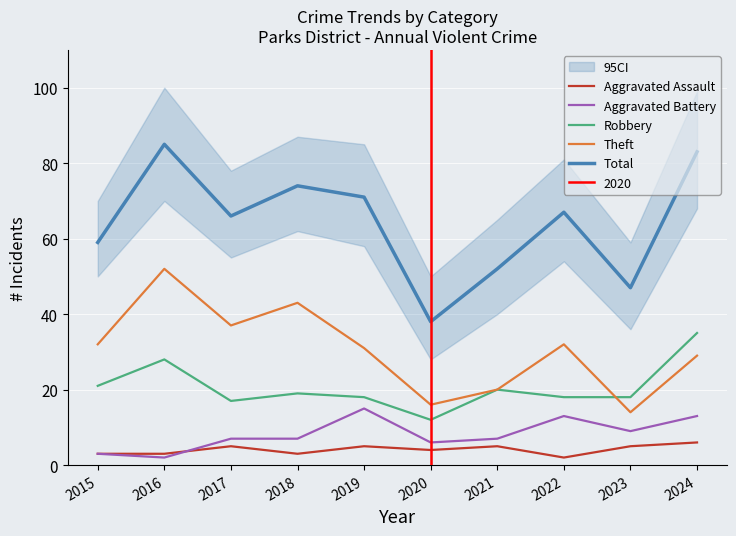

What is the sum of the Aggravated Battery values at 2017 and 2019?

22